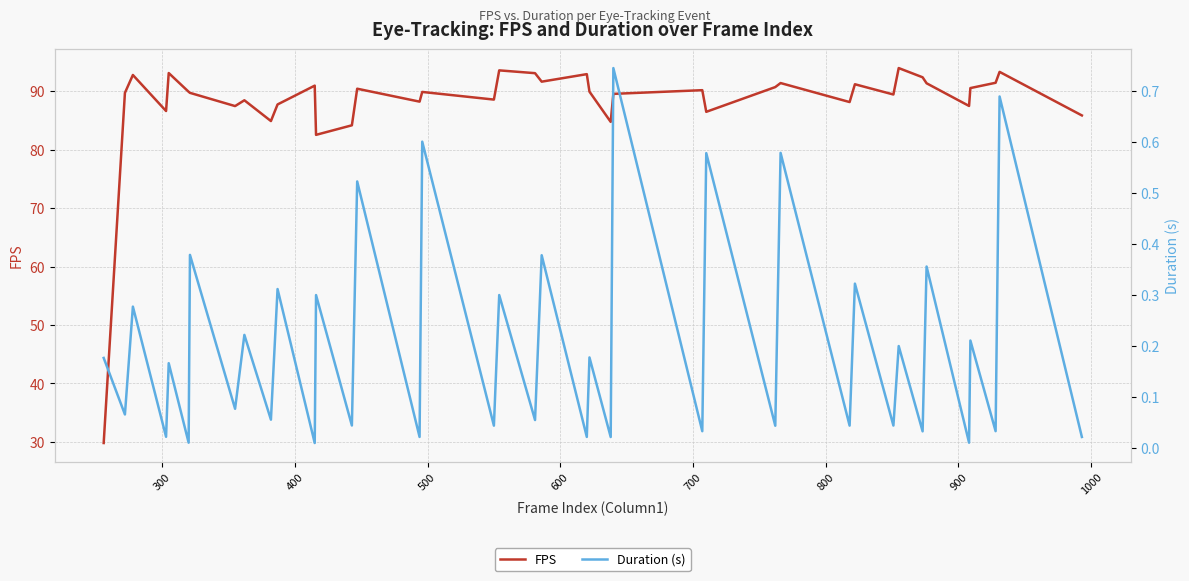

True or false: Duration (s) and FPS intersect in this chart.

False